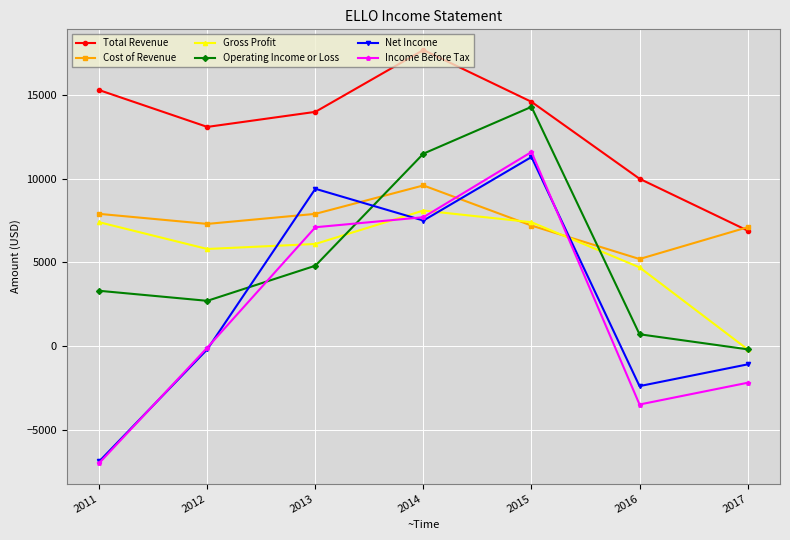

True or false: Total Revenue and Income Before Tax cross at least once.

False